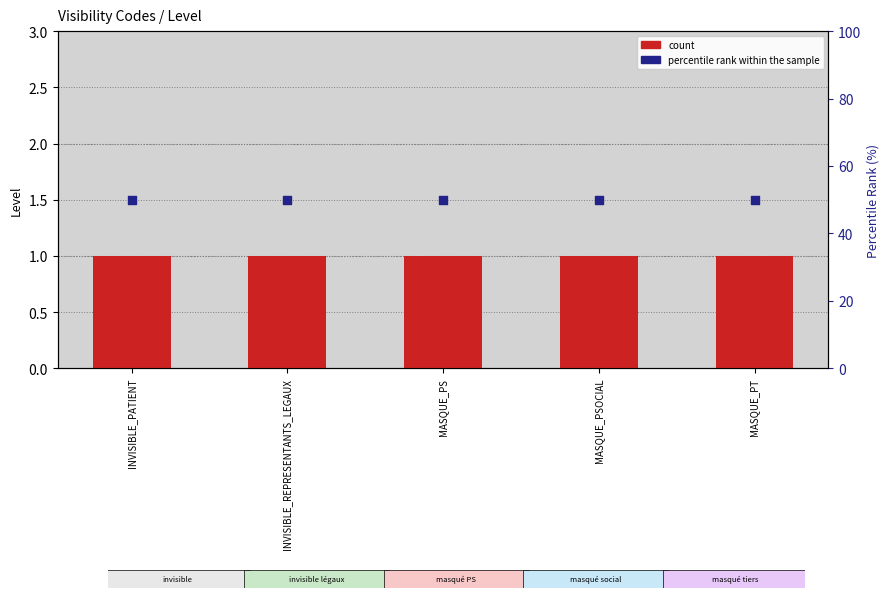

Which series has the largest total across all categories?

percentile rank within the sample